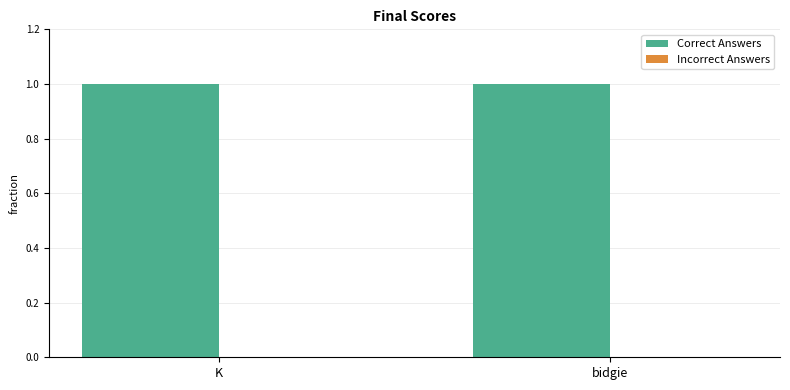

Rank the series at K from lowest to highest value.

Incorrect Answers, Correct Answers